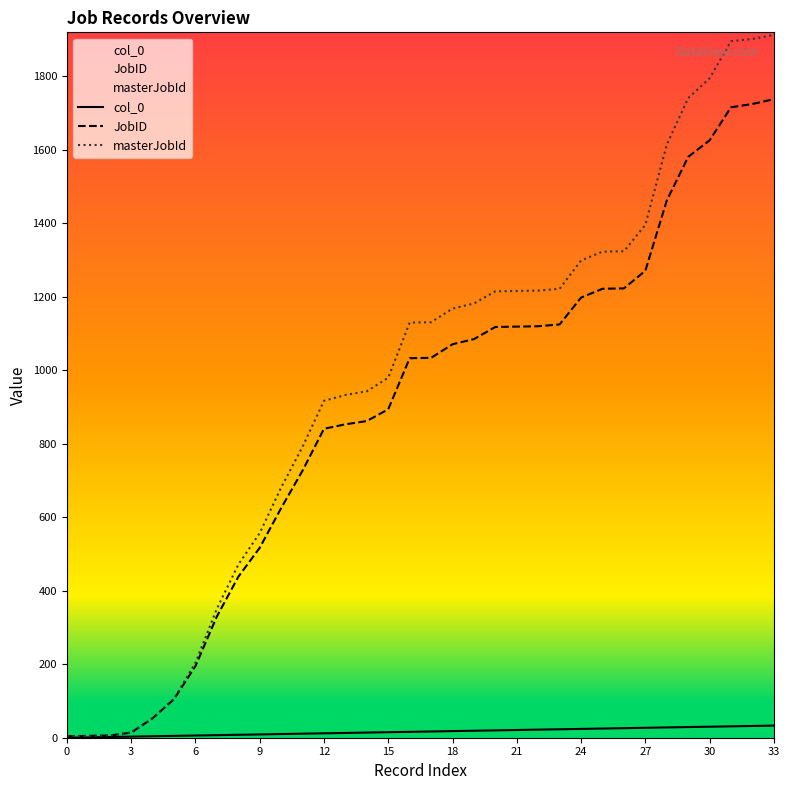

At which category is the sum across all series the highest?

33